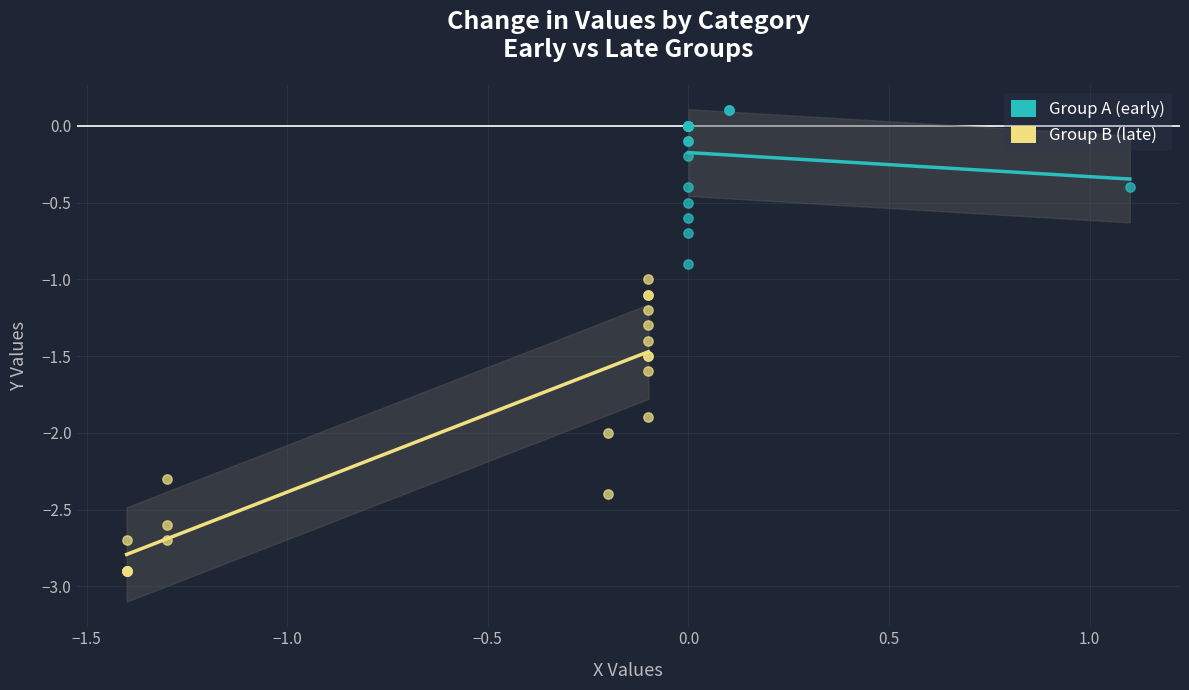

What are all the series names shown in the legend?

Group A (early), Group B (late)